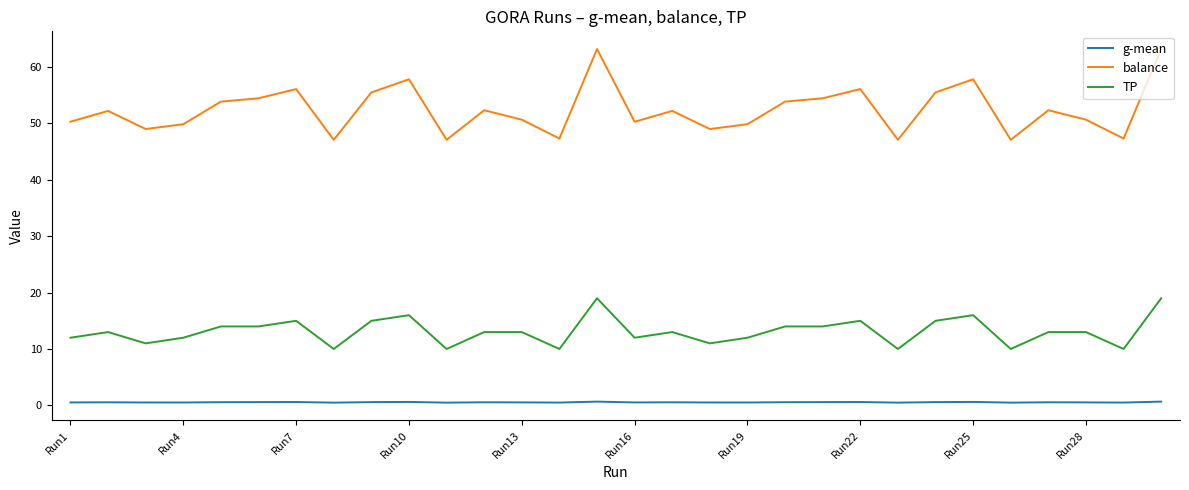

True or false: g-mean and TP cross at least once.

False